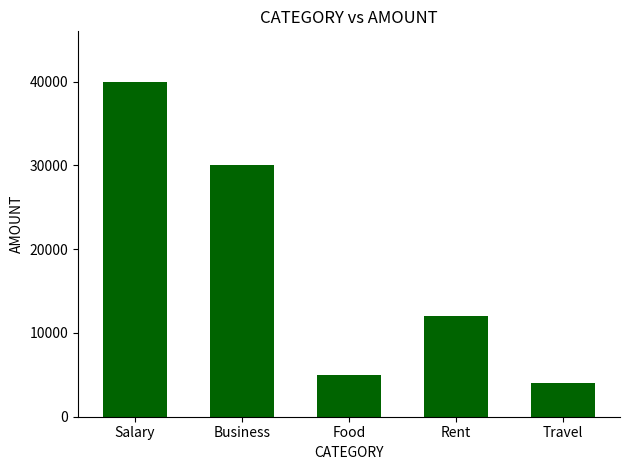

What is the minimum value shown in the chart?

4000